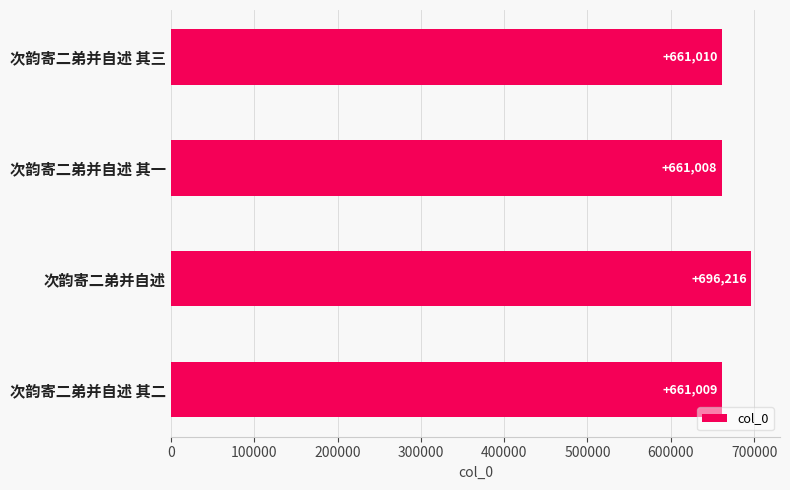

The value at 次韵寄二弟并自述 其三 is 174426. True or false?

False